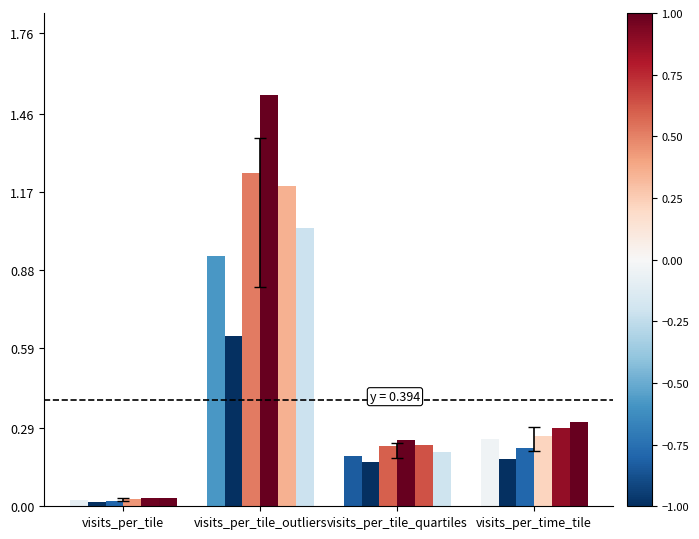

The value of gauss_True_count_12 at visits_per_tile_outliers is 1.2. True or false?

True